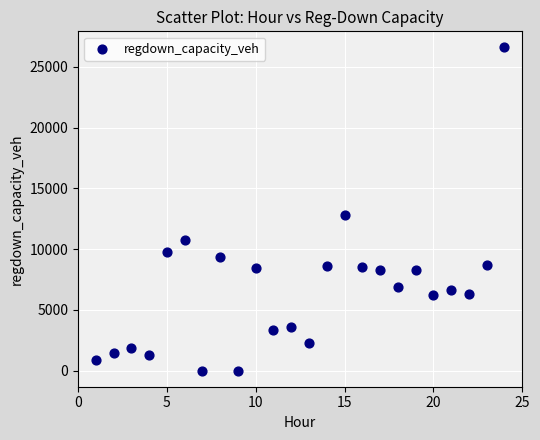

What is the range of X values (max minus min)?

23.0